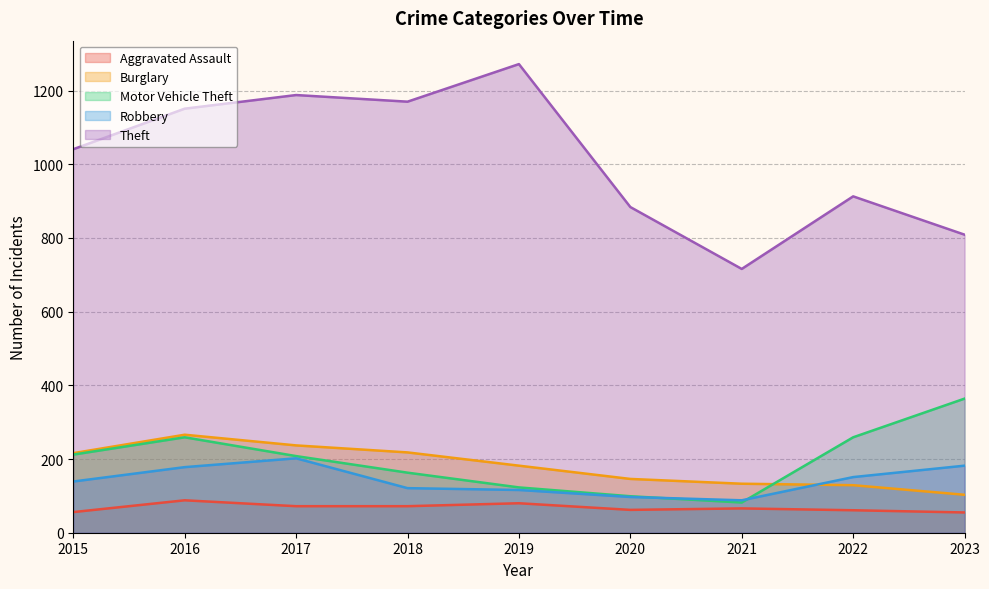

How many interior local valleys does the Aggravated Assault series have?

1